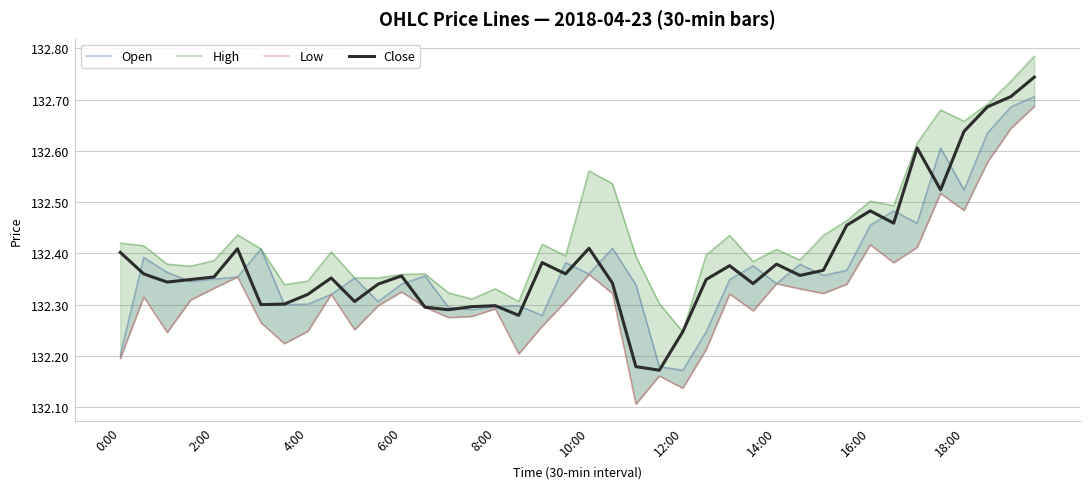

Read the Close value at 26.

132.4